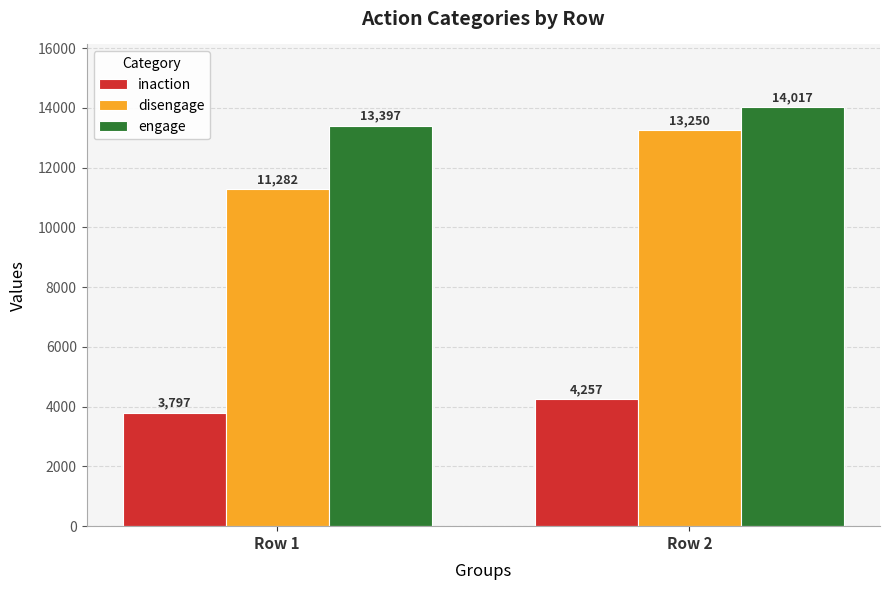

Reading left to right, what are all the values shown in this chart?

inaction: 3797	4257
disengage: 11282	13250
engage: 13397	14017